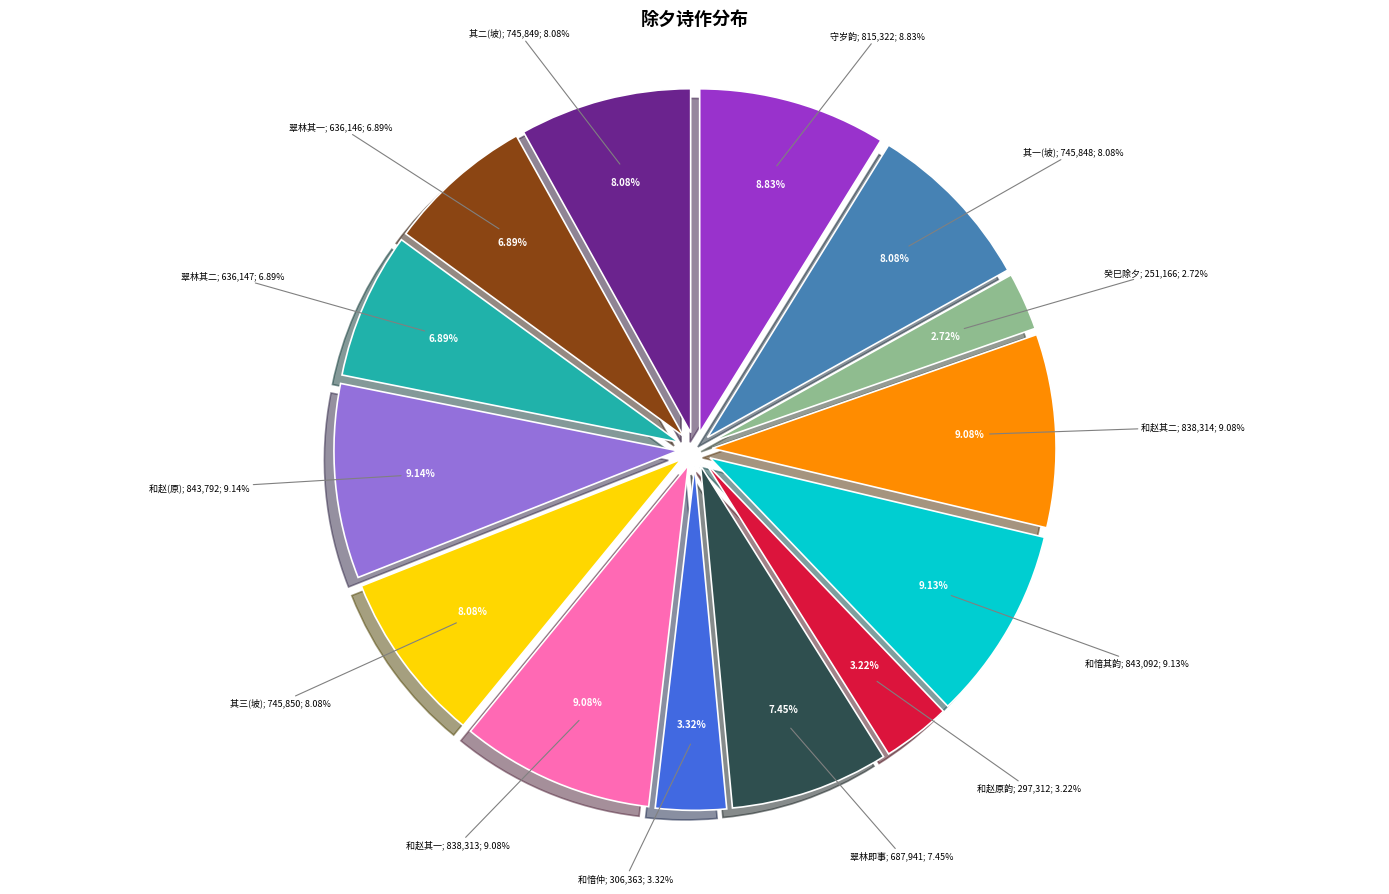

Does any single category account for the majority?

No